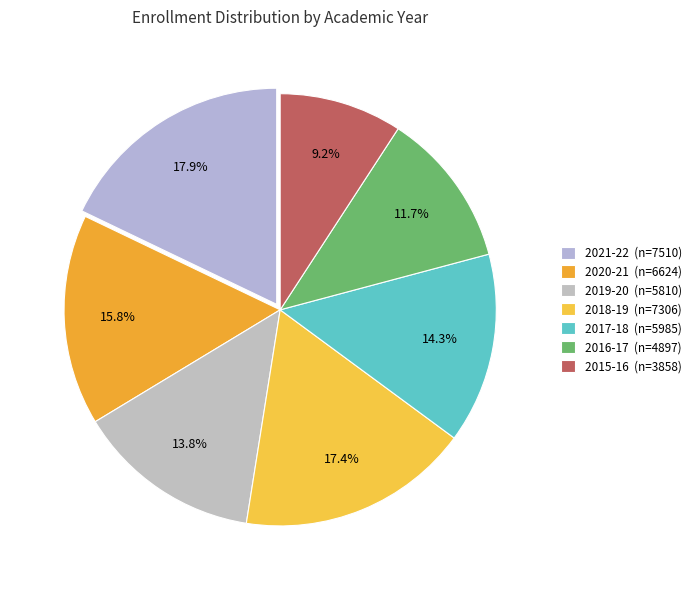

What portion of the pie excludes 2017-18?

85.7%